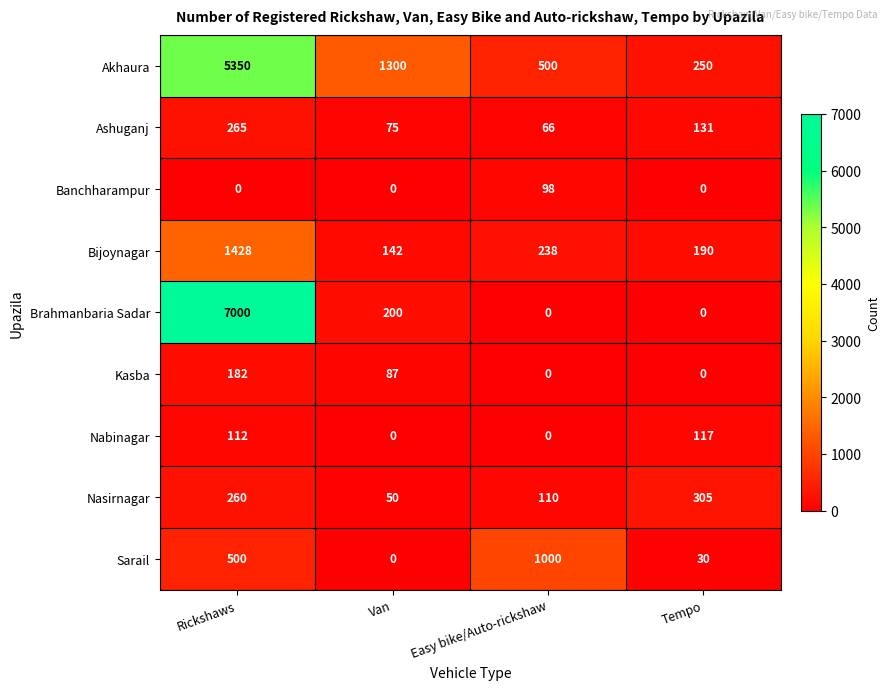

Is it true that Kasba equals -73 at Easy bike/Auto-rickshaw?

False